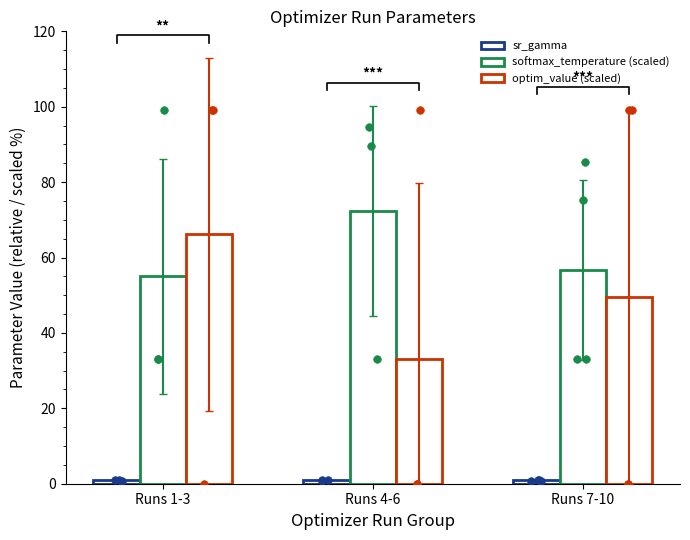

Which series contains the lowest Y value?

sr_gamma